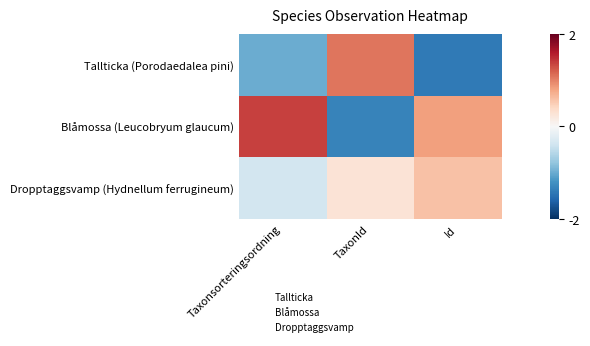

List the series in order of their overall mean, highest first.

Blåmossa (Leucobryum glaucum), Dropptaggsvamp (Hydnellum ferrugineum), Tallticka (Porodaedalea pini)